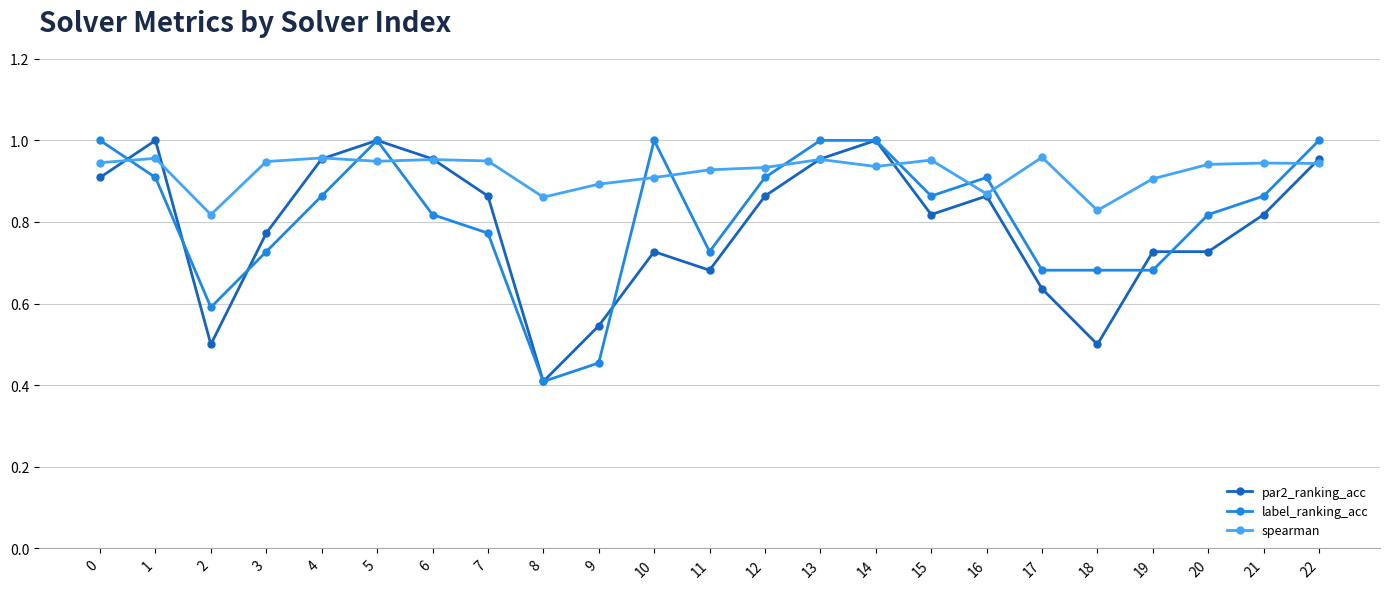

What is the smallest value displayed?

0.4